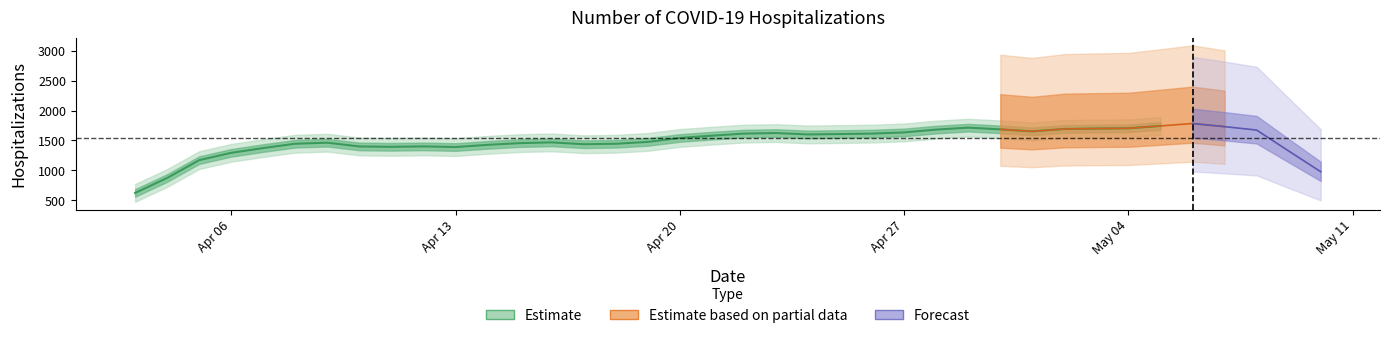

What is the label of the 35th point from the right?

04/06/2020